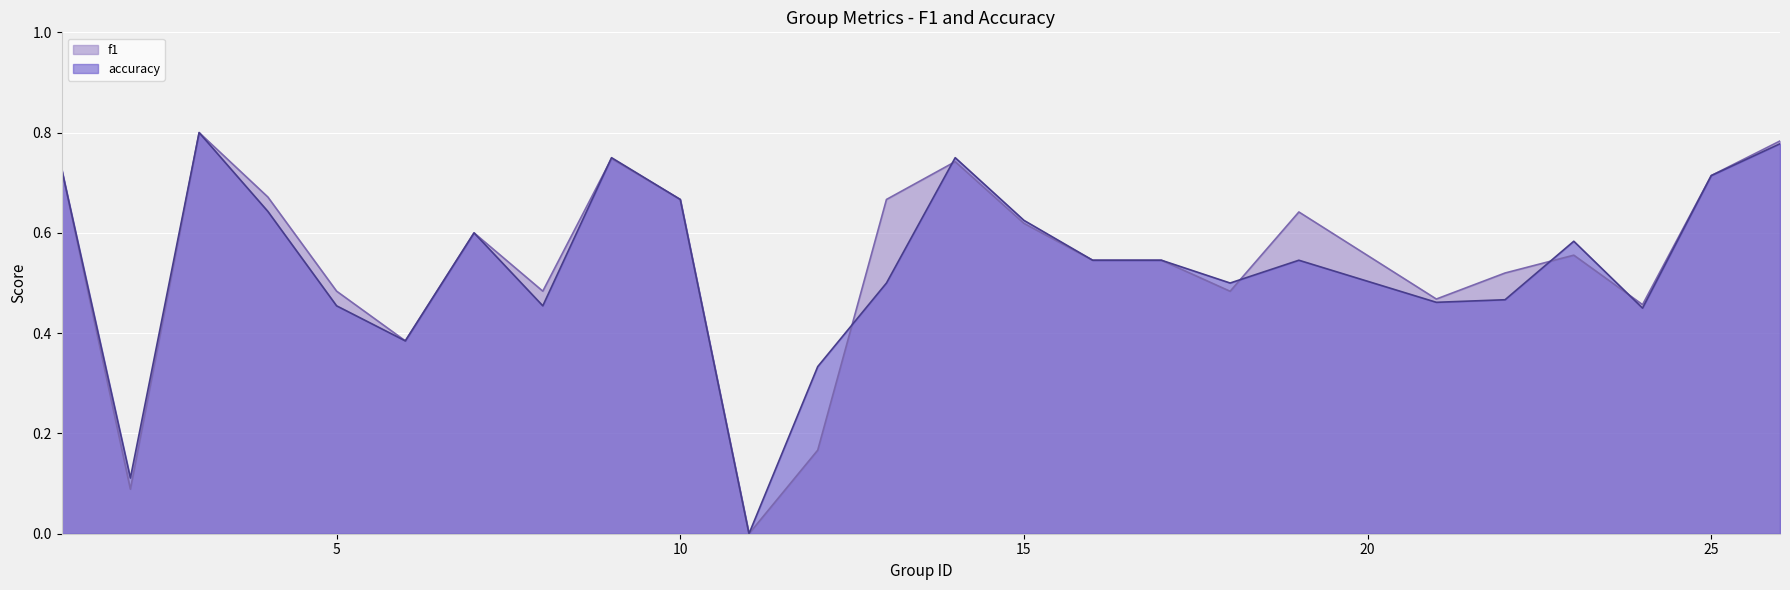

Between 19 and 21, which is larger?

19